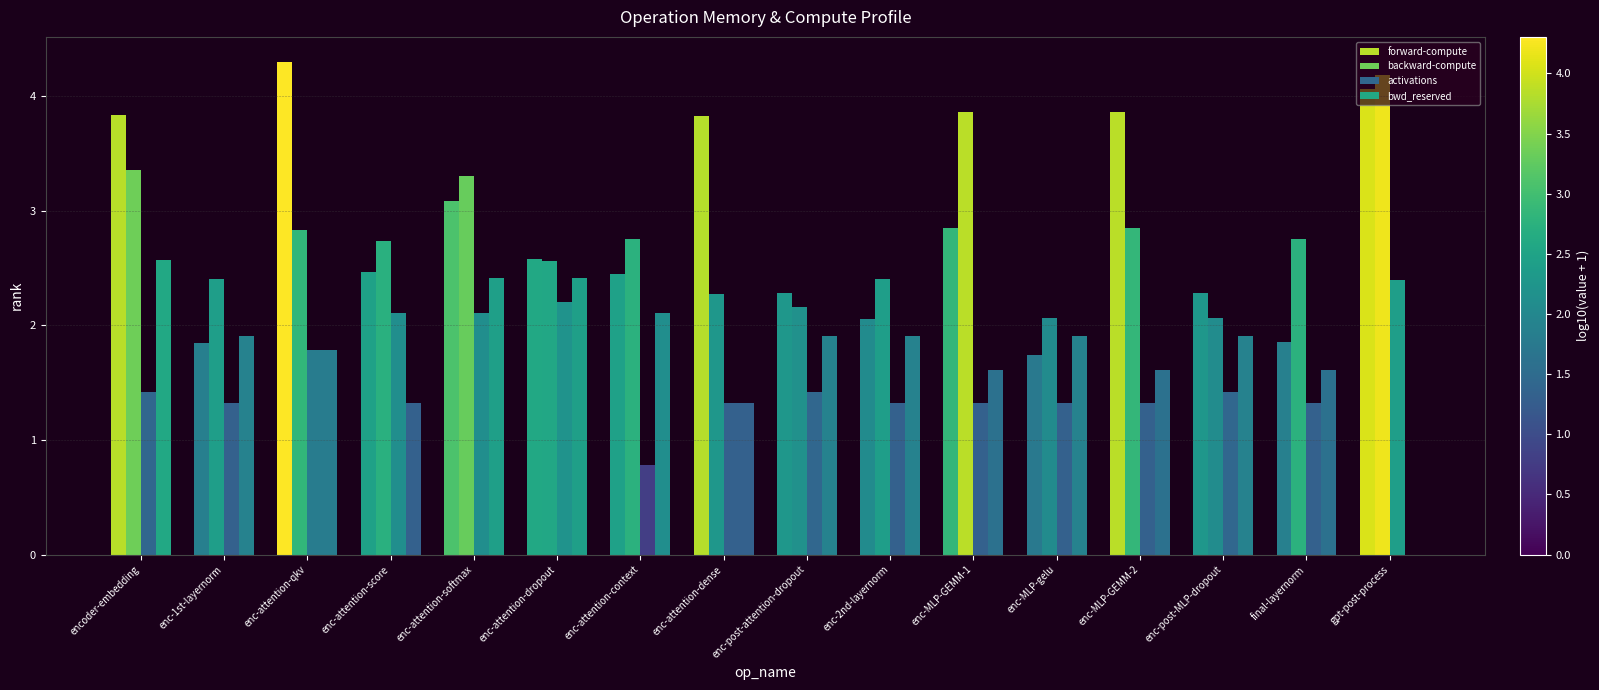

What is the sum of the activations values at enc-2nd-layernorm and enc-attention-softmax?

3.4